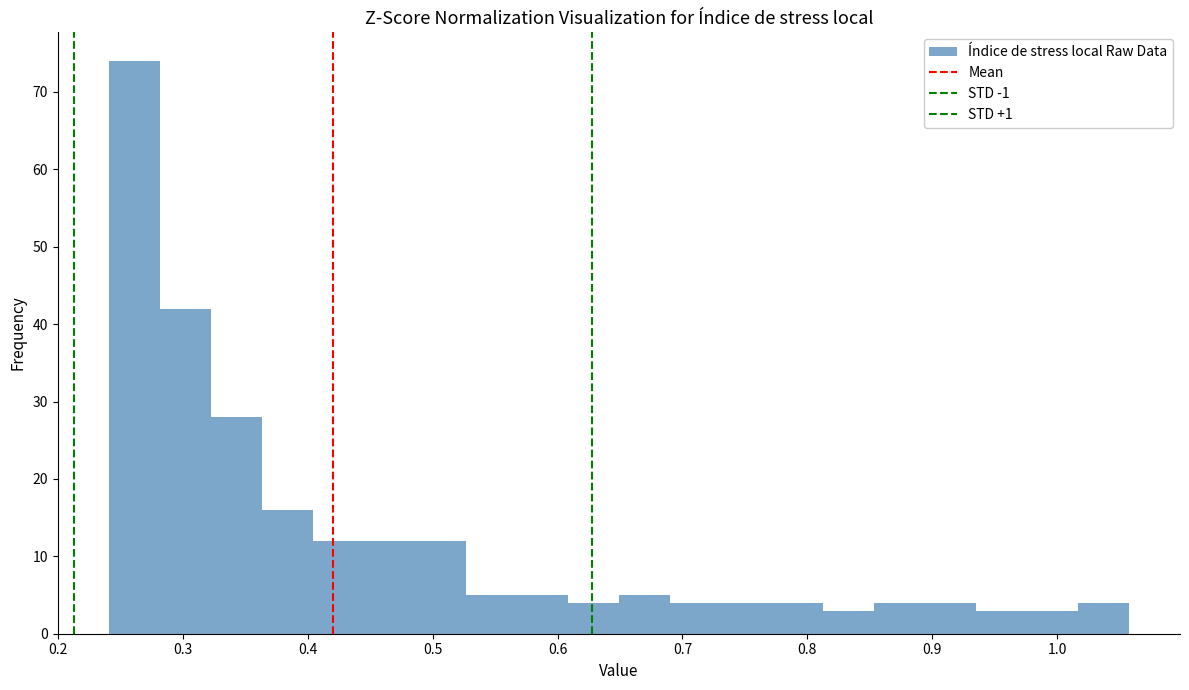

What is the height of the bar covering 0.73 to 0.77 on the x-axis? Neither the bar edges nor the heights are printed on the chart, so give them approximately, as read against the axes.

4